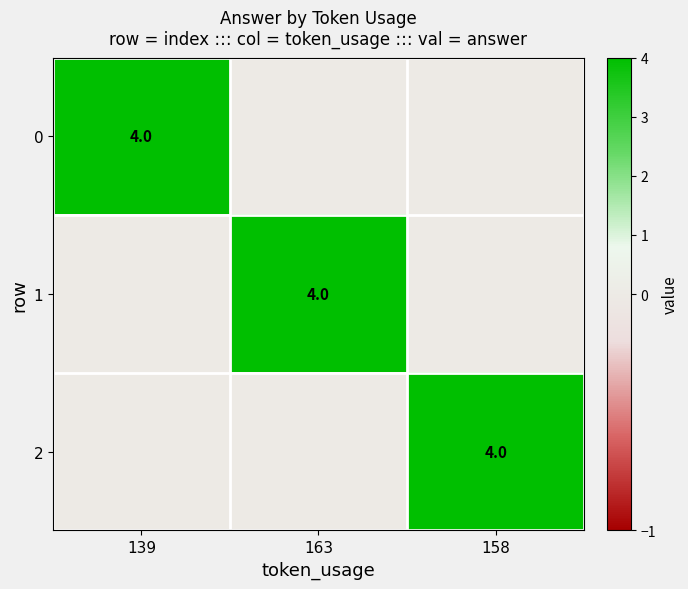

The value of 0 at 139 is 4. True or false?

True